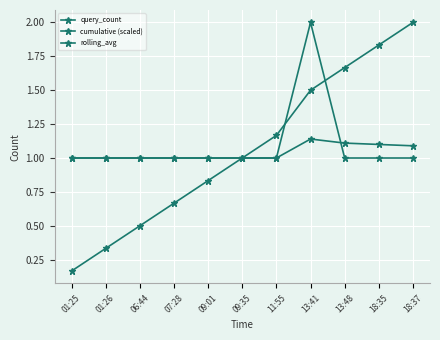

At which label is cumulative (scaled) closest to 1?

09:35